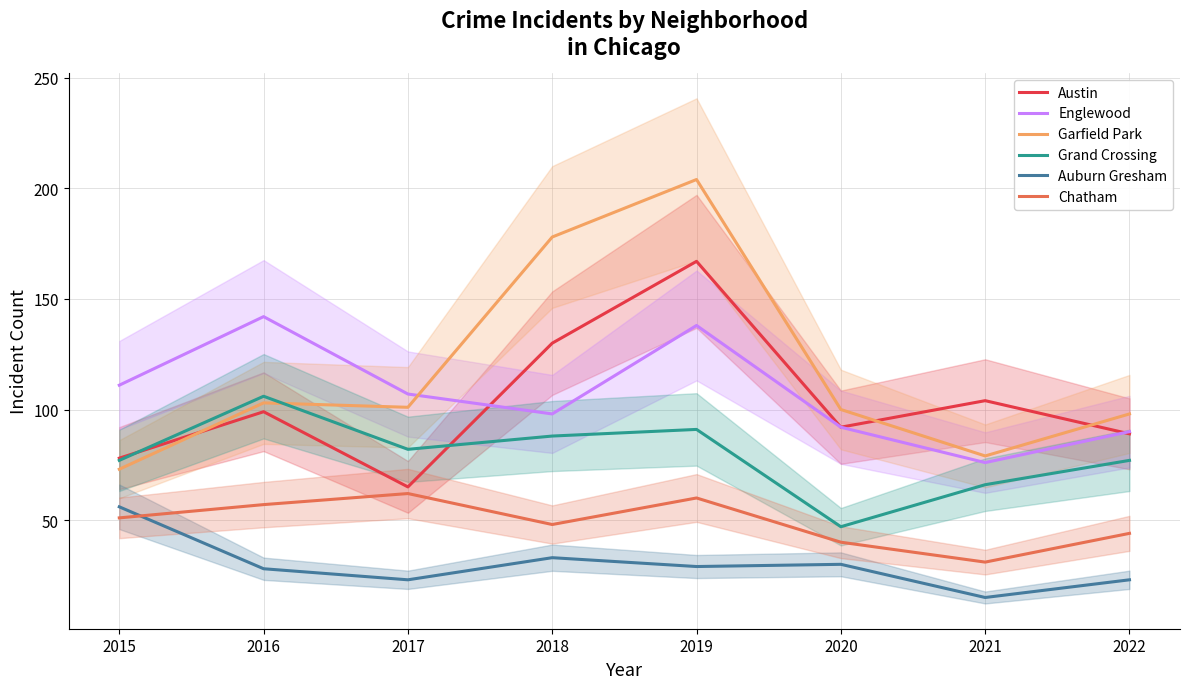

What are all the series names shown in the legend?

Austin, Englewood, Garfield Park, Grand Crossing, Auburn Gresham, Chatham